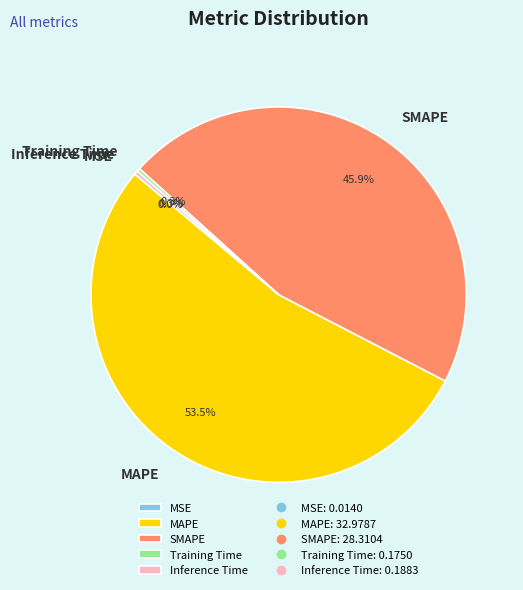

Between MAPE and Inference Time, which is larger?

MAPE